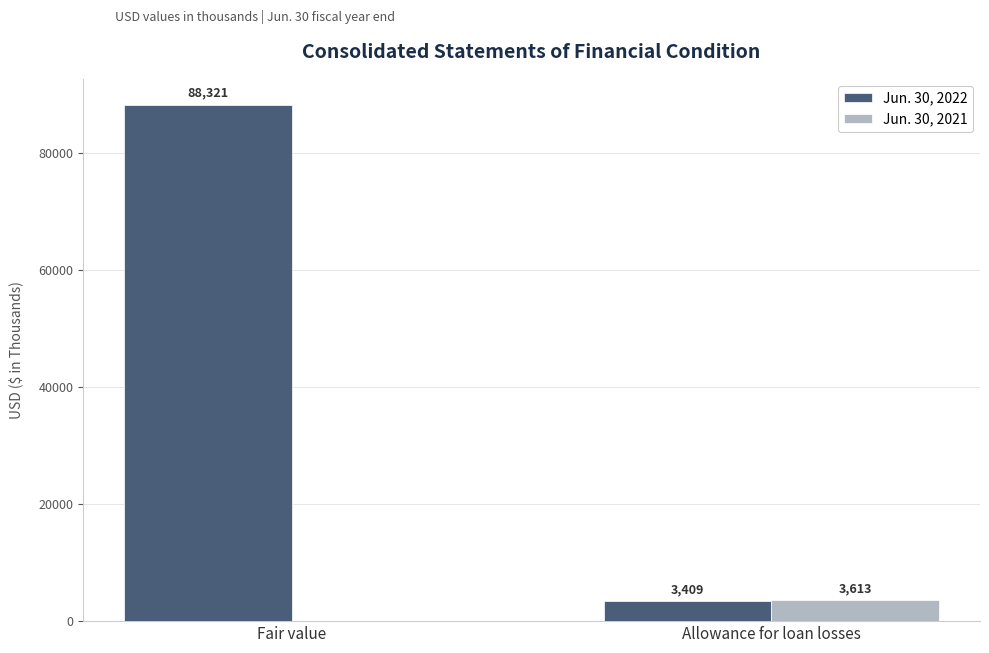

The value of Jun. 30, 2022 at Allowance for loan losses is 3409. True or false?

True